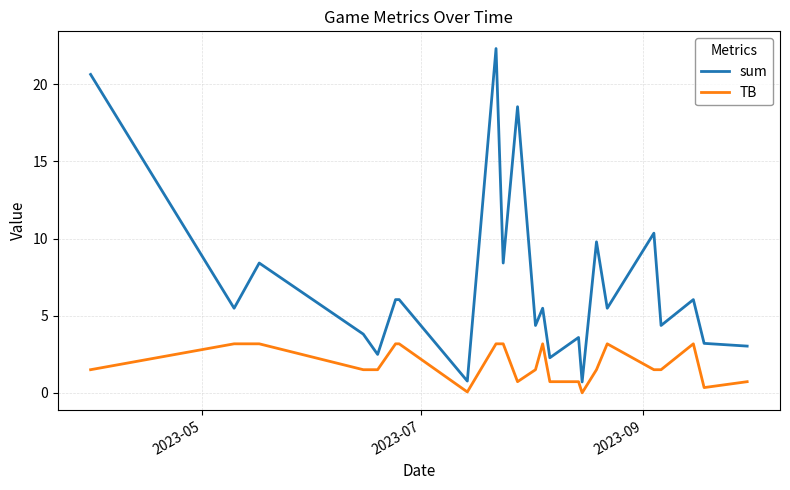

What is the maximum value for TB?

3.2